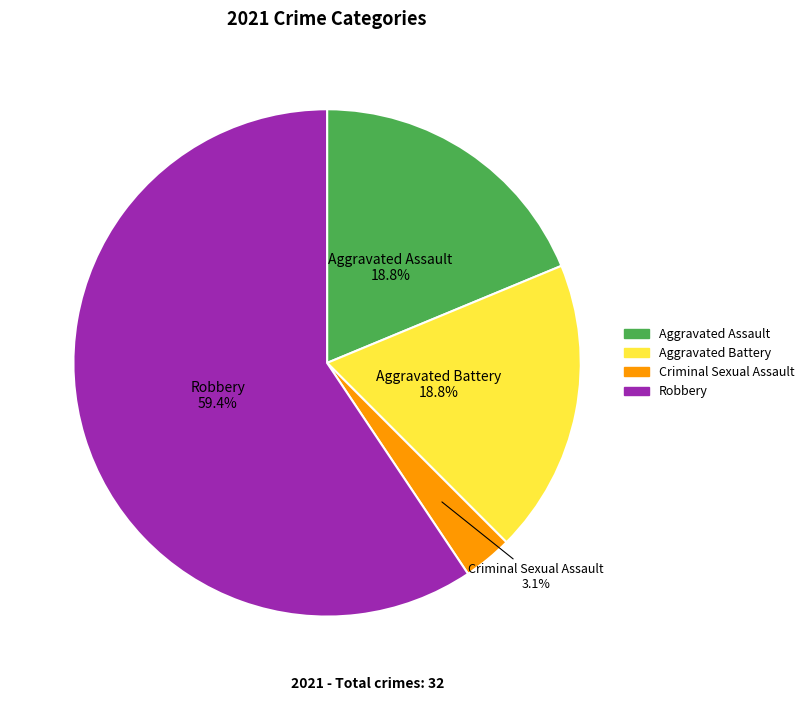

Does any single category account for the majority?

Yes